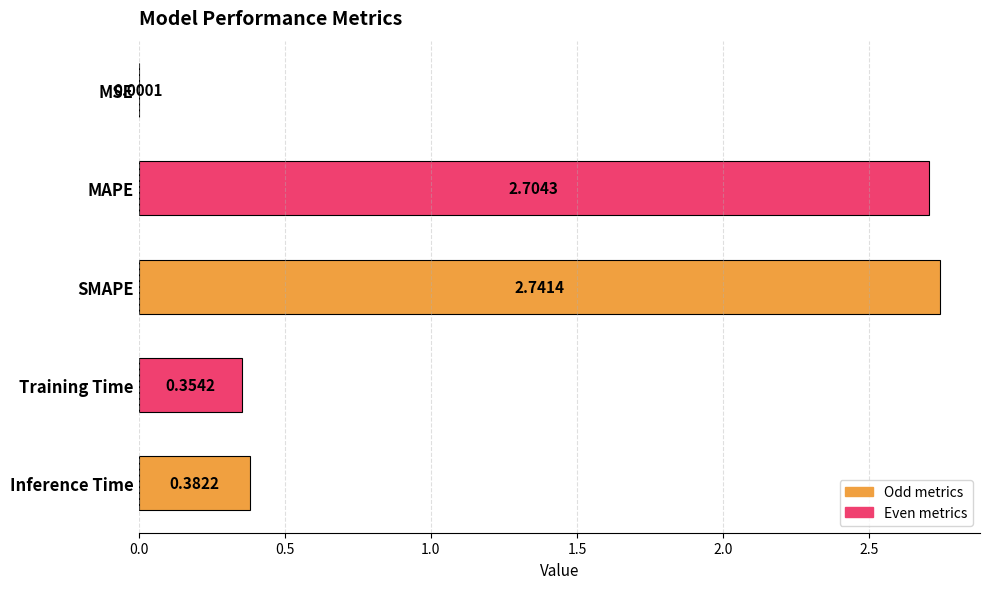

Between SMAPE and Inference Time, which is larger?

SMAPE